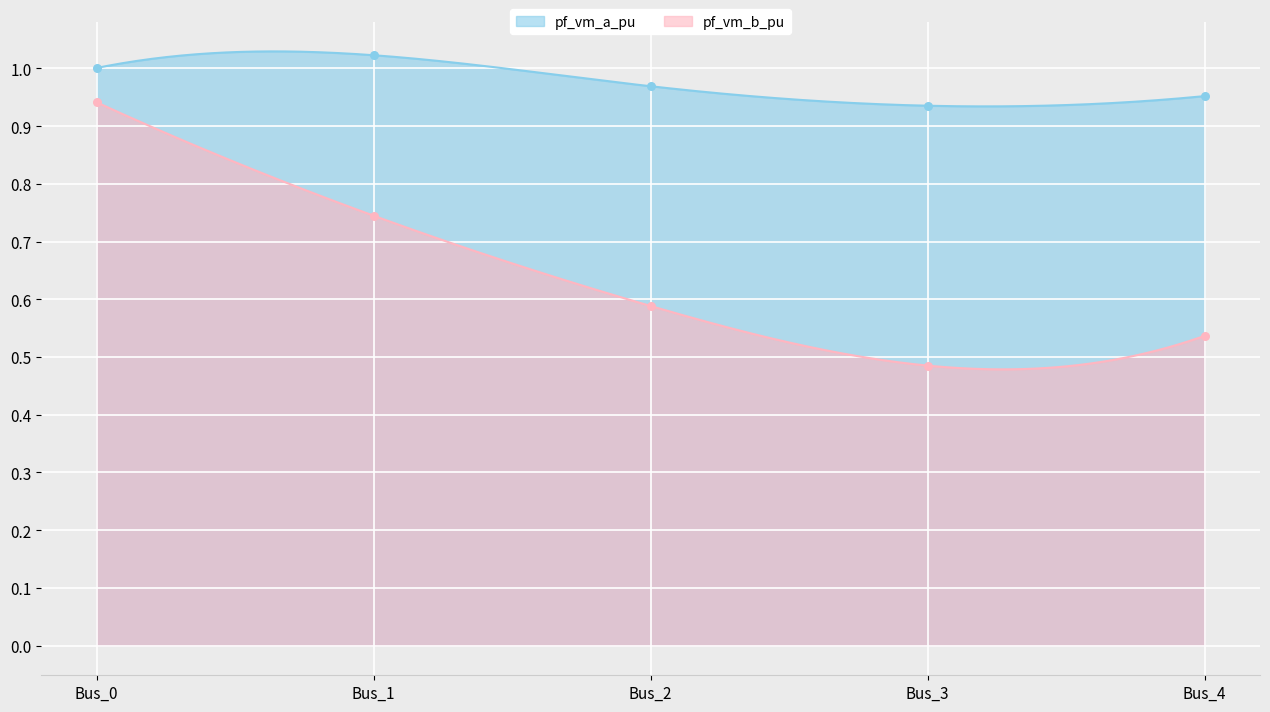

Which series reaches the minimum Y coordinate?

pf_vm_b_pu